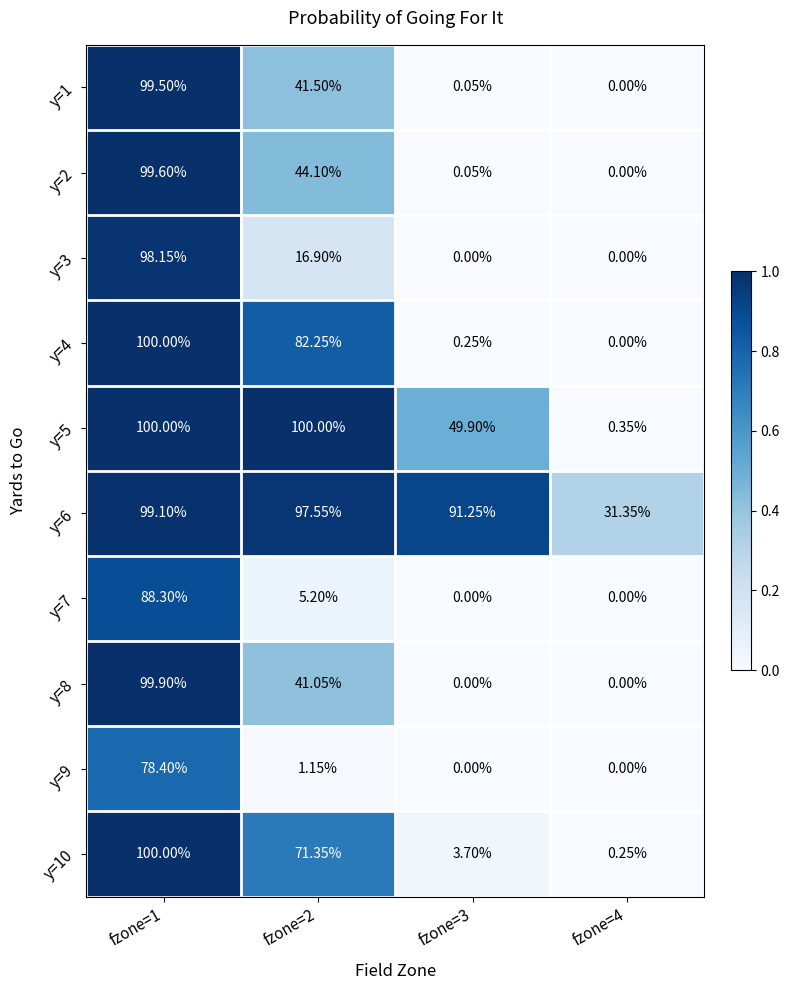

Which series has the widest spread of values?

y=4